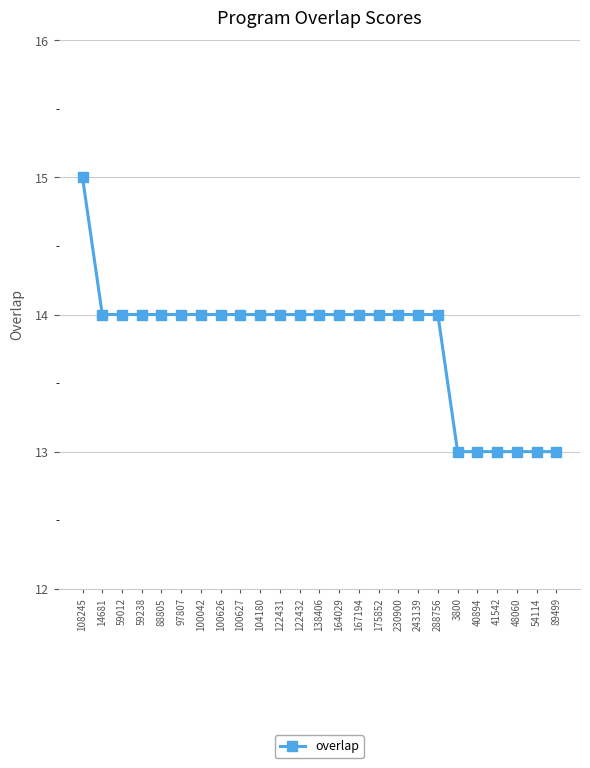

Read the value at 40894.

13